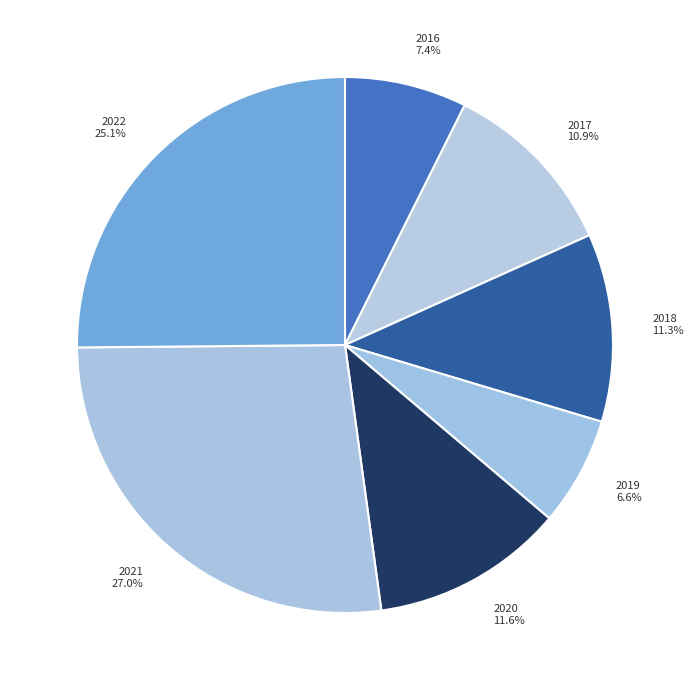

What is the ratio of the value at 2021 to the value at 2020?

2.3